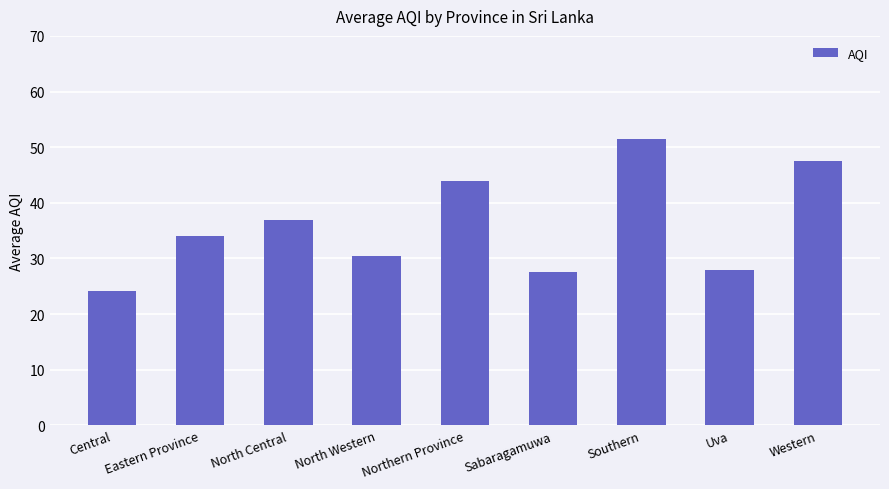

Approximately how many times larger is the value at Central compared to North Central?

0.7